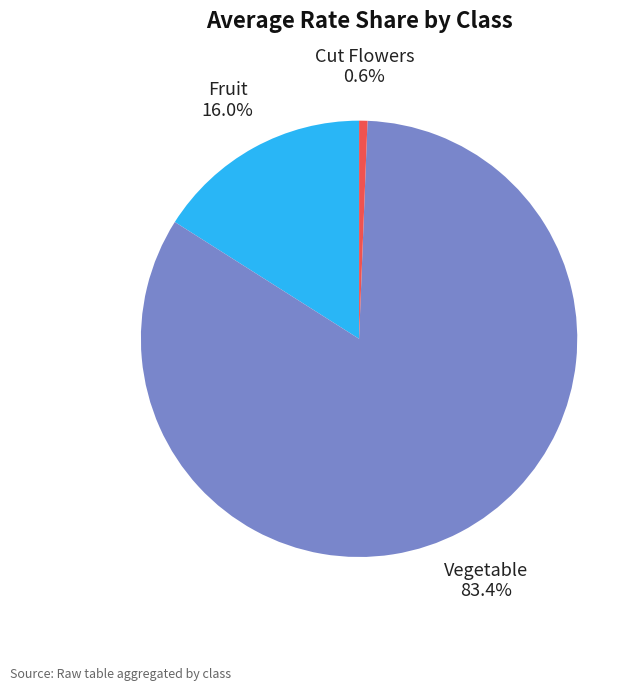

How many segments does this pie chart have?

3